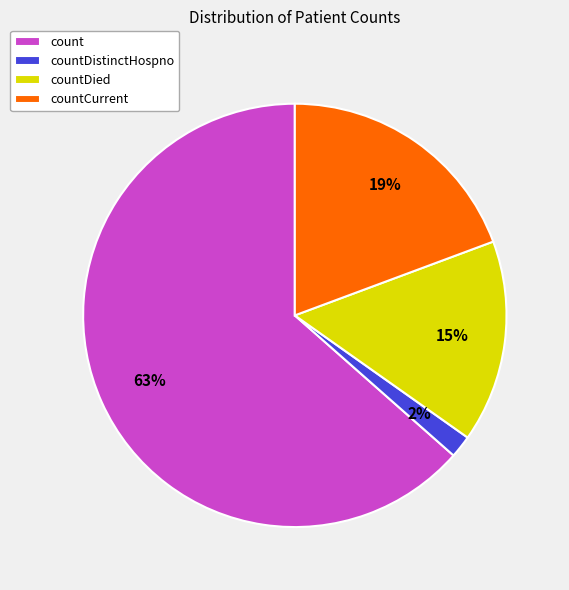

The count slice represents 54% of the pie. True or false?

False